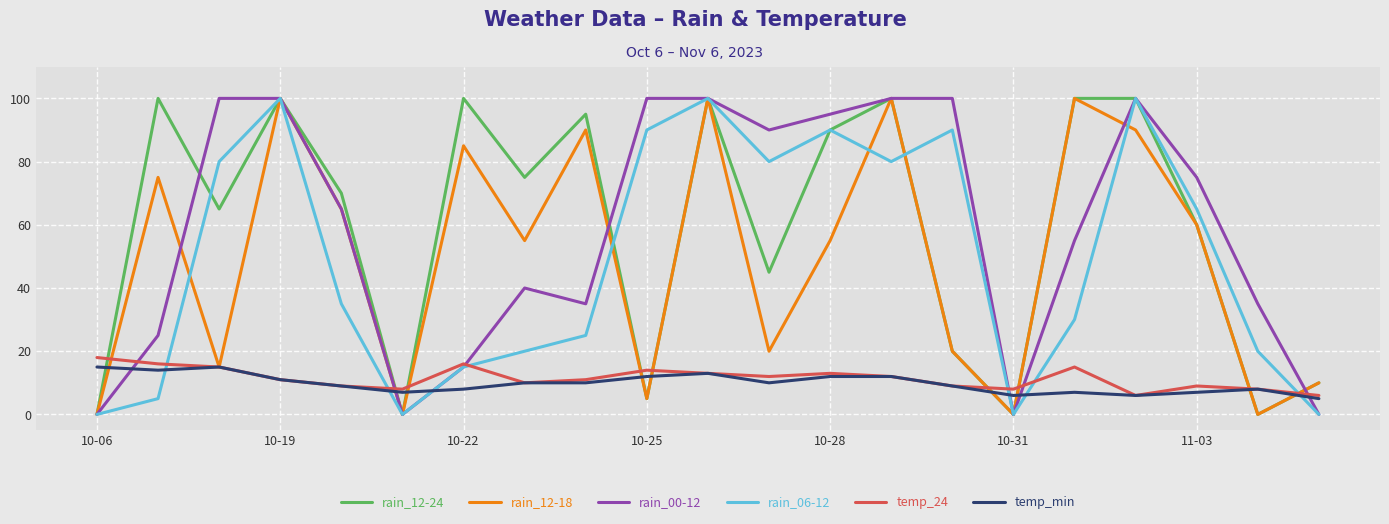

What is the greatest value displayed?

100